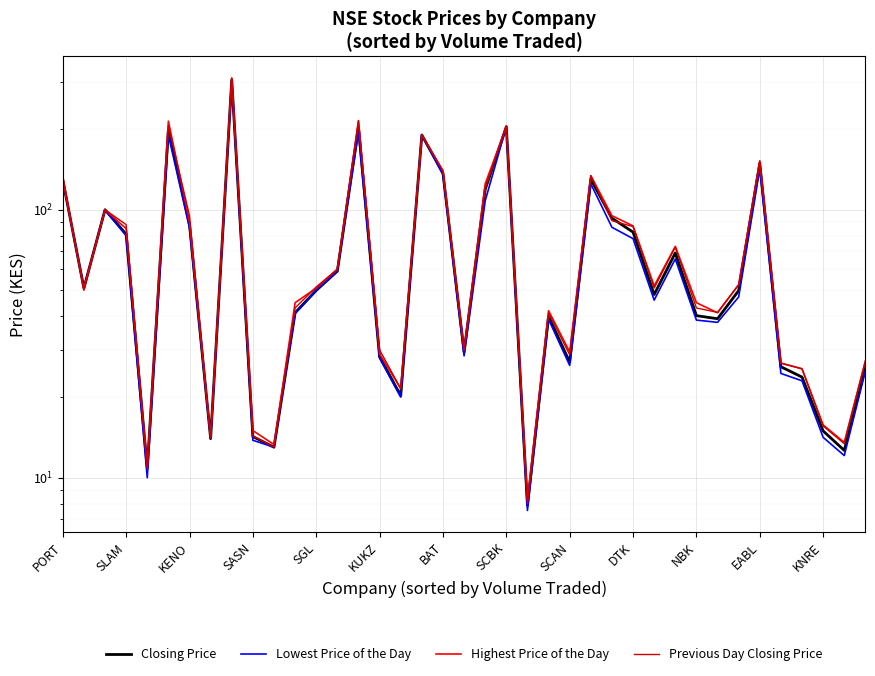

How many categories are shown in the chart?

39